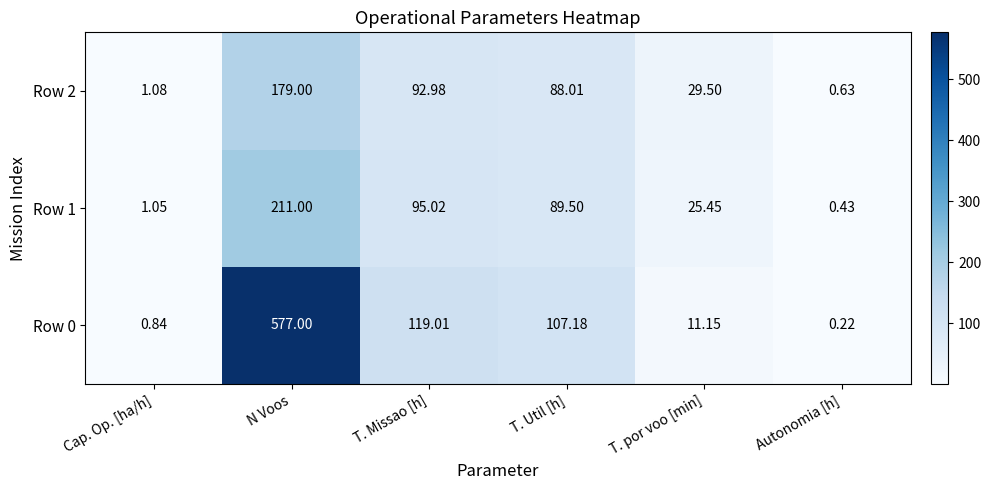

Where does the Row 0 series first go above 107?

N Voos